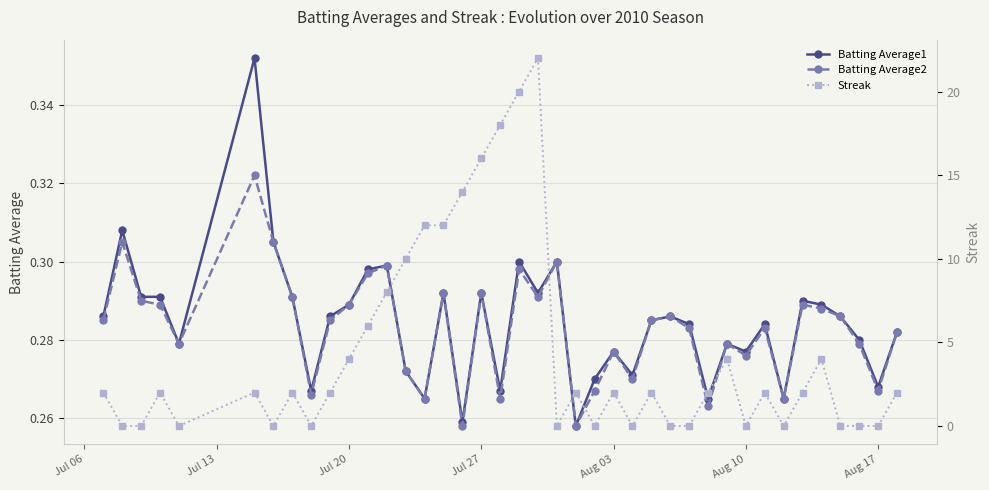

Is this an area chart (filled region under the line)?

No